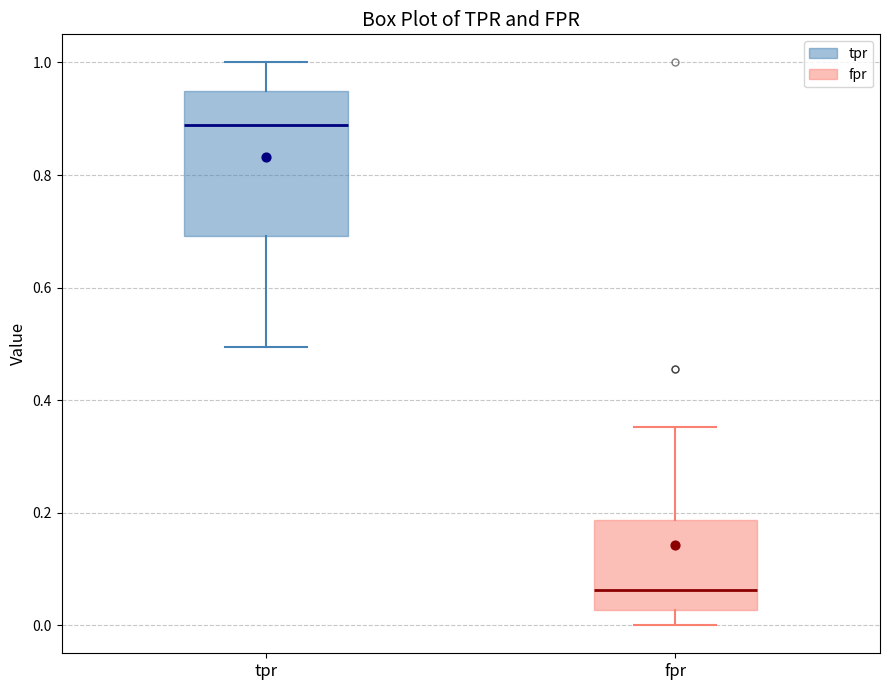

Where is the lower edge of the box for tpr on the y-axis? The values are not printed on the chart, so give them approximately, as read against the axis.

0.70